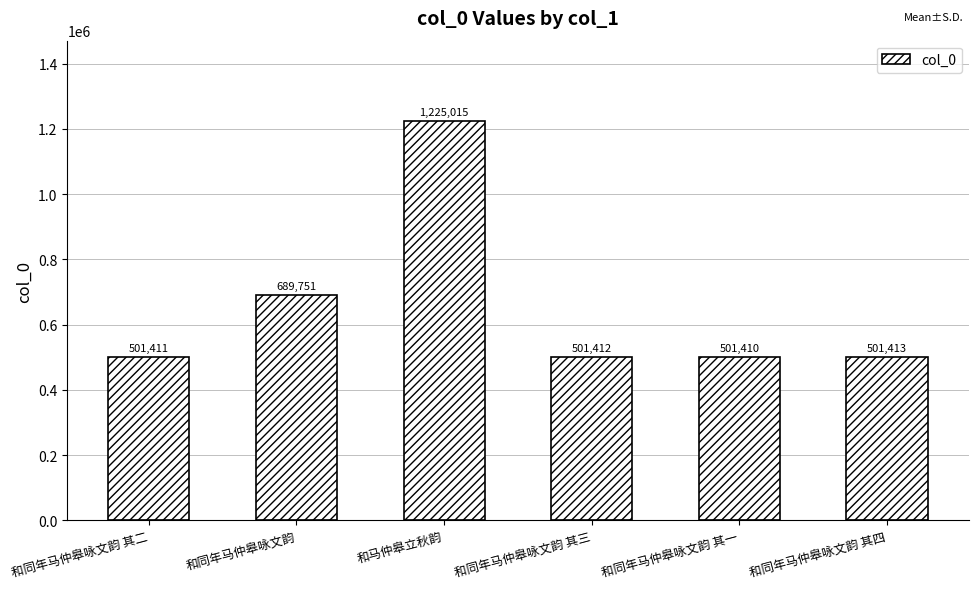

What is the difference between the second highest and minimum values?

188341